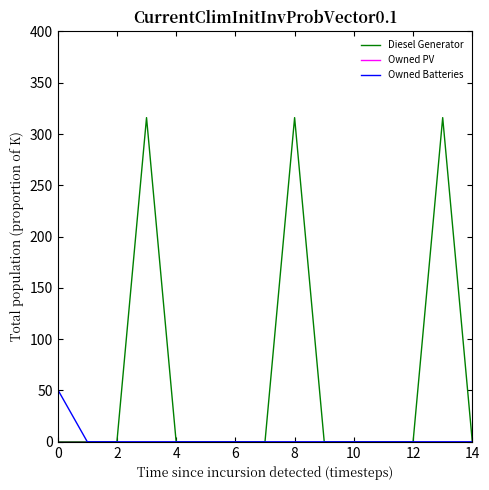

Which series has the largest total across all categories?

Diesel Generator